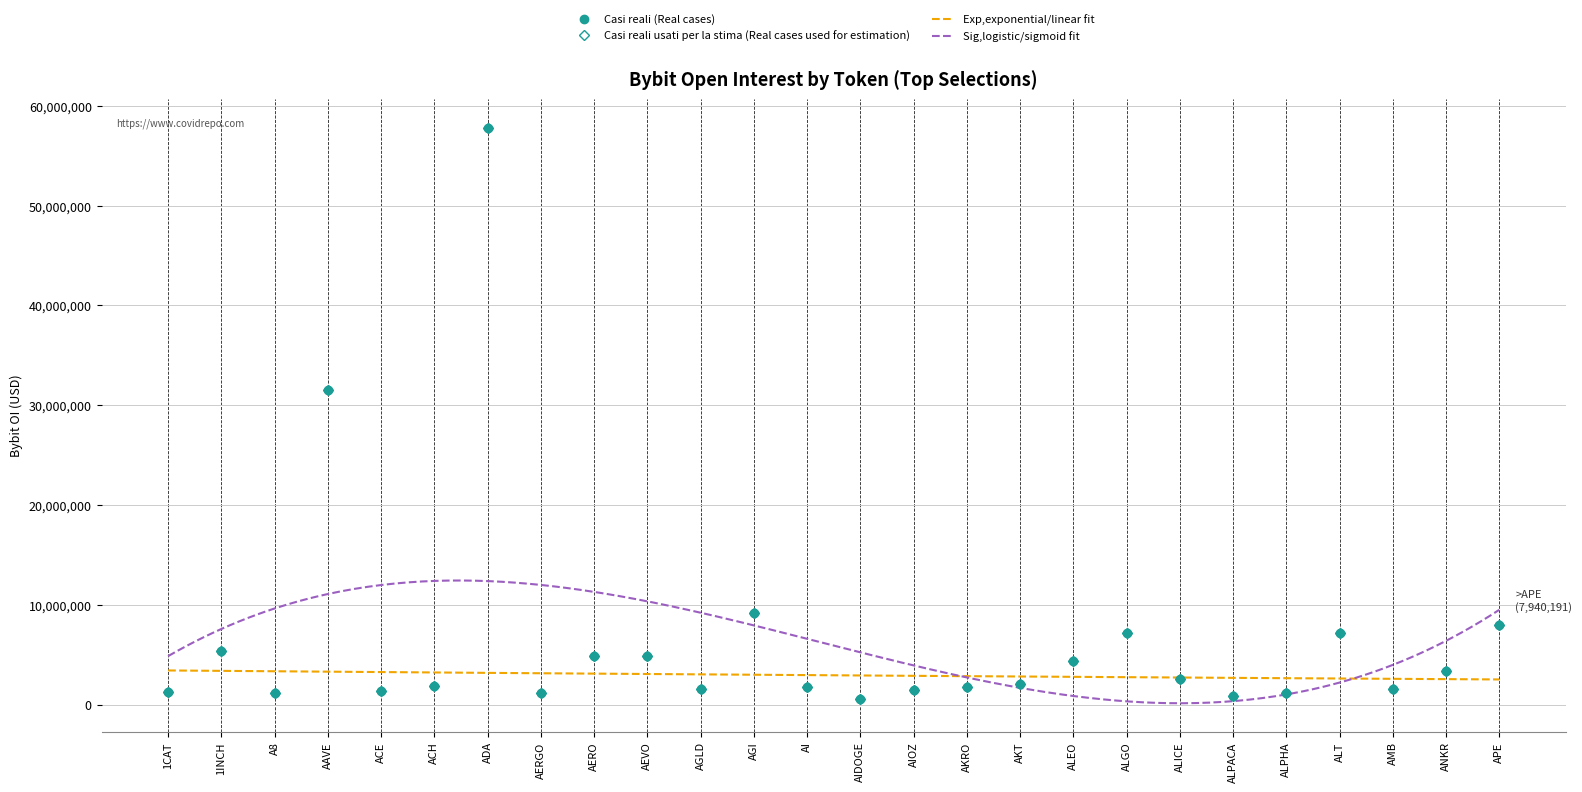

Between 1INCH and AMB, which is larger?

1INCH